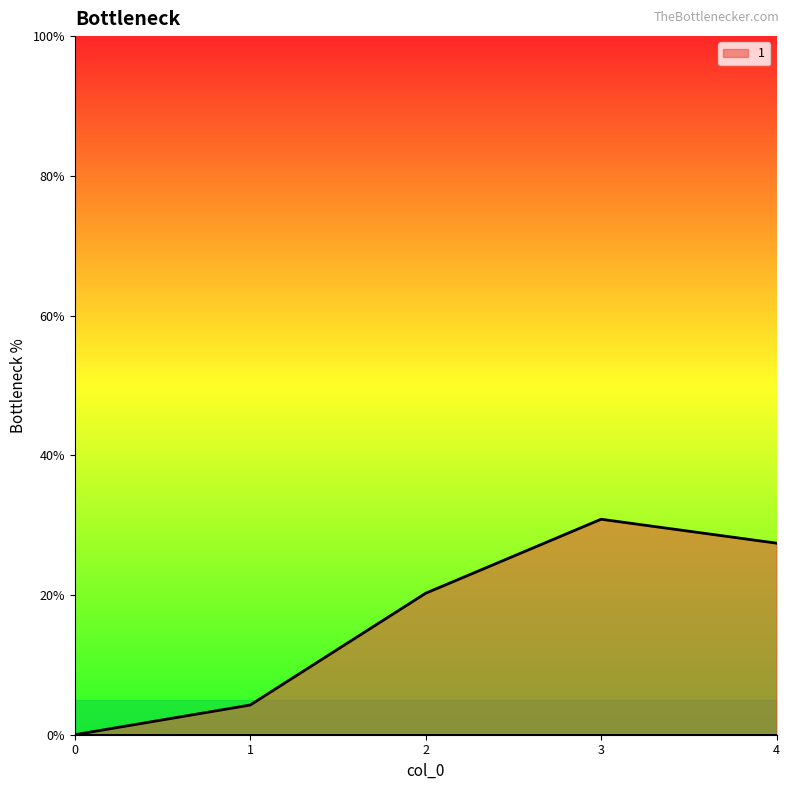

True or false: 2 and 4 intersect in this chart.

False